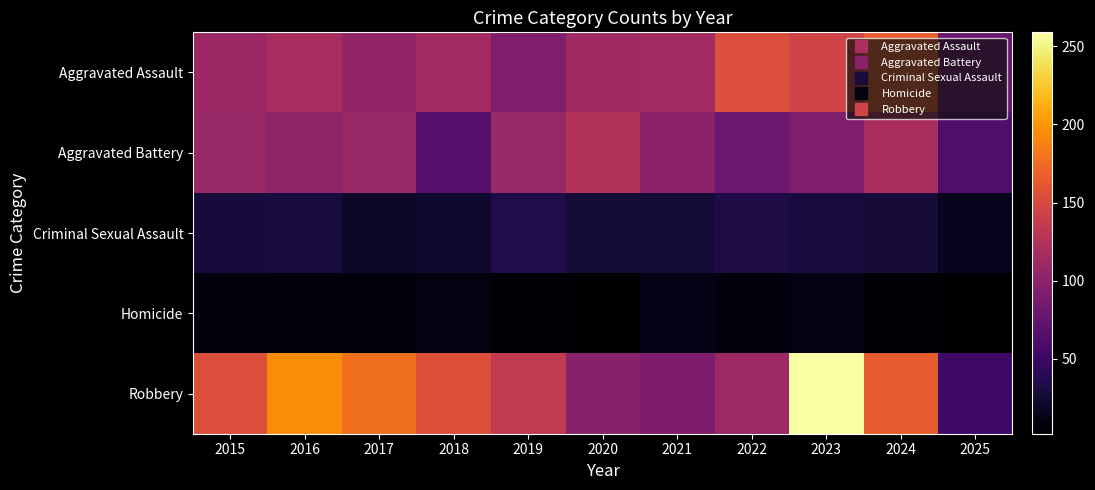

How many series are shown in this chart?

5